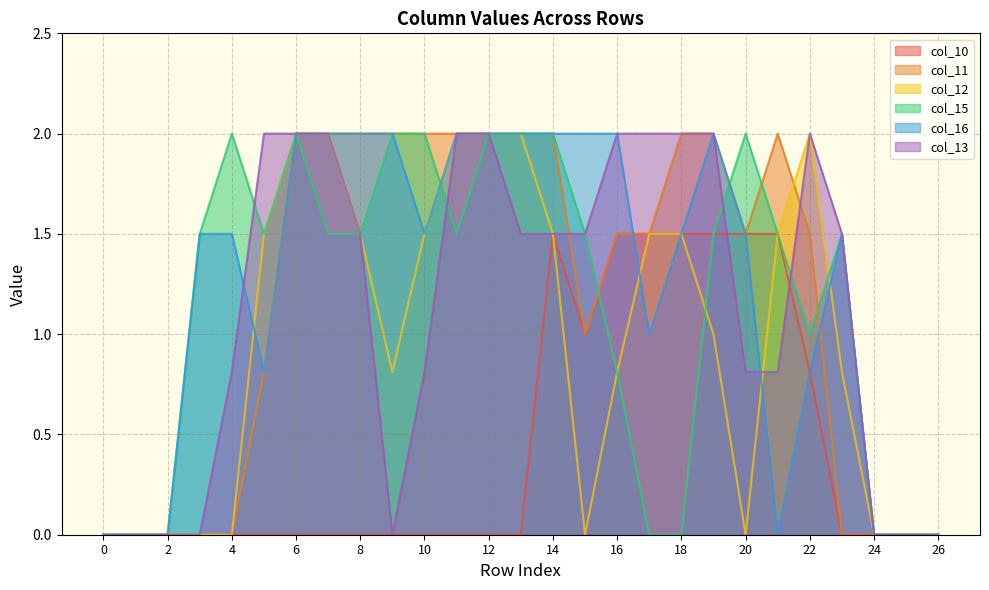

What is the sum of the col_15 values at 3 and 9?

3.5